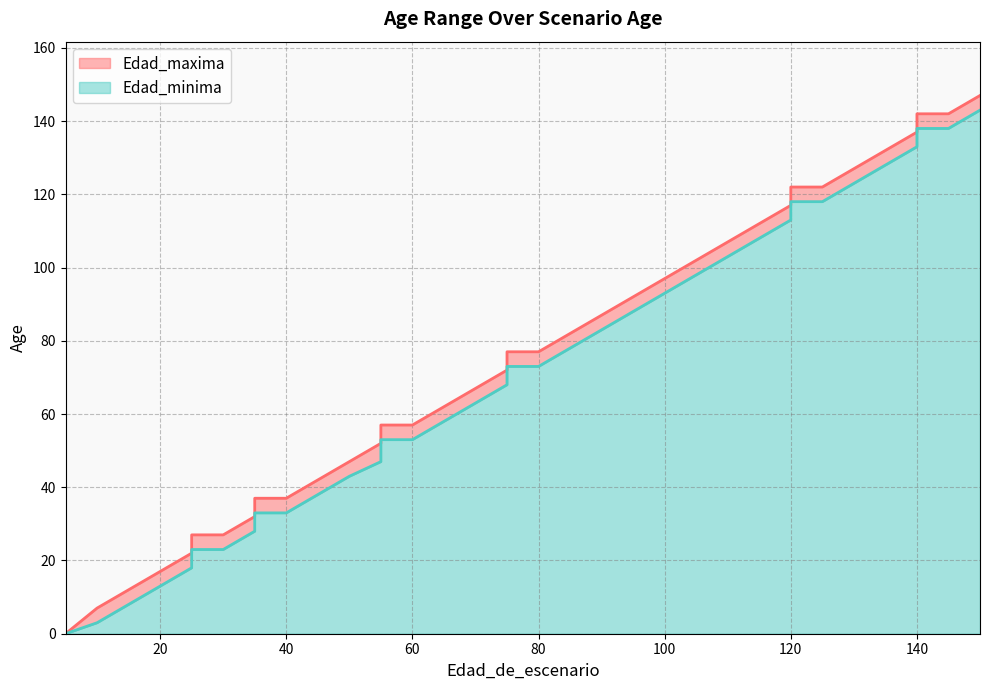

Count the number of data series in this chart.

2